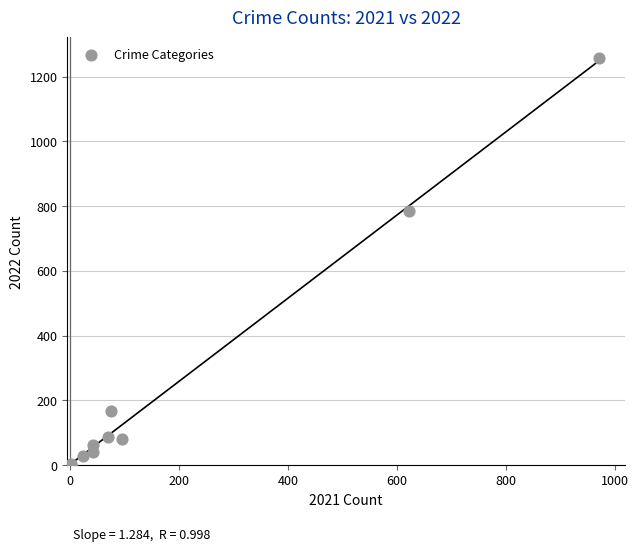

What Y value in the scatter plot is closest to 630?

784